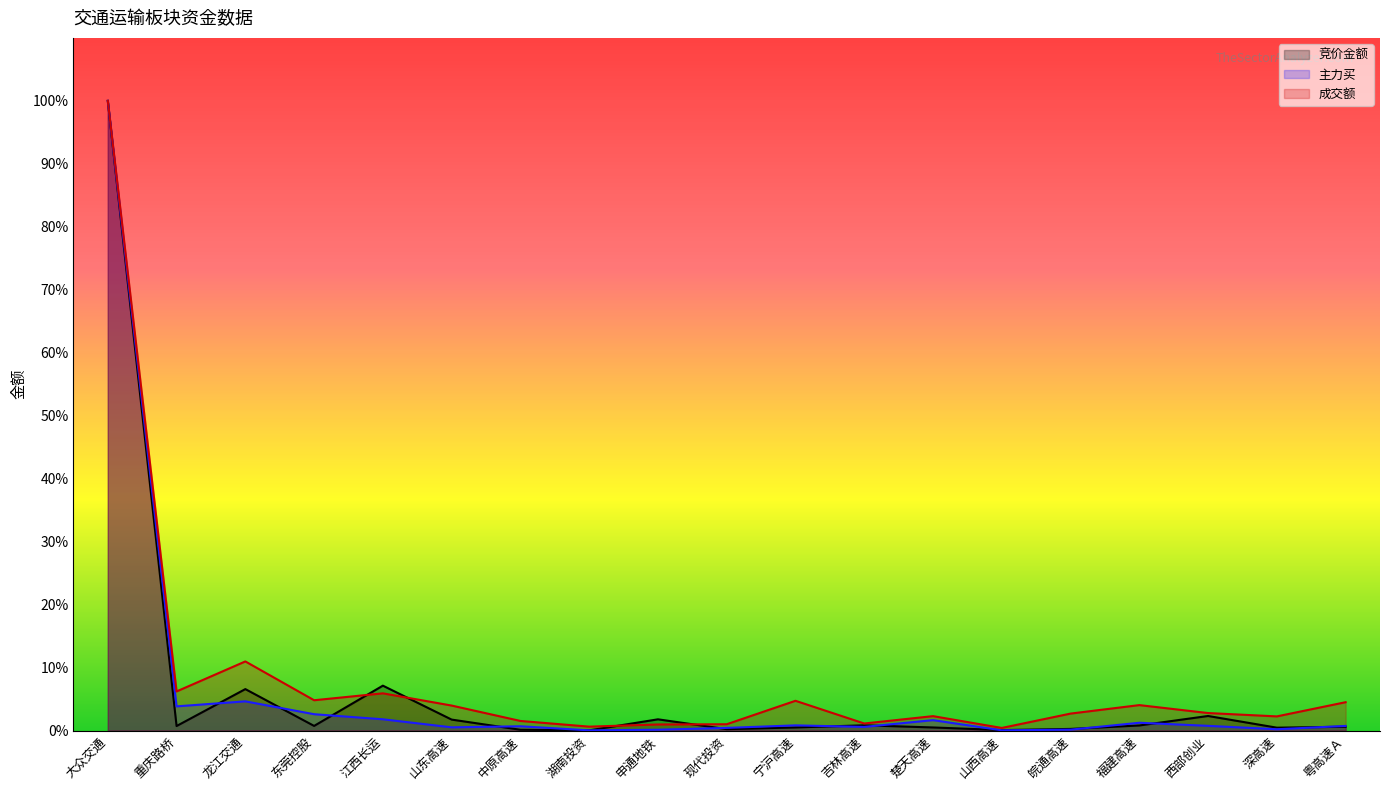

Reading left to right, list all the values displayed in this chart.

竞价金额: 大众交通=100.0	重庆路桥=0.7	龙江交通=6.6	东莞控股=0.7	江西长运=7.1	山东高速=1.7	中原高速=0.1	湖南投资=0.0	申通地铁=1.8	现代投资=0.2	宁沪高速=0.5	吉林高速=0.8	楚天高速=0.5	山西高速=0.1	皖通高速=0.3	福建高速=0.8	西部创业=2.3	深高速=0.5	粤高速Ａ=0.6
主力买: 大众交通=100.0	重庆路桥=3.8	龙江交通=4.6	东莞控股=2.6	江西长运=1.8	山东高速=0.5	中原高速=0.7	湖南投资=0.0	申通地铁=0.1	现代投资=0.4	宁沪高速=0.8	吉林高速=0.6	楚天高速=1.7	山西高速=0.0	皖通高速=0.1	福建高速=1.2	西部创业=0.8	深高速=0.2	粤高速Ａ=0.7
成交额: 大众交通=100.0	重庆路桥=6.2	龙江交通=11.0	东莞控股=4.8	江西长运=5.9	山东高速=4.0	中原高速=1.5	湖南投资=0.6	申通地铁=1.0	现代投资=1.0	宁沪高速=4.7	吉林高速=1.1	楚天高速=2.3	山西高速=0.4	皖通高速=2.7	福建高速=4.0	西部创业=2.8	深高速=2.3	粤高速Ａ=4.5